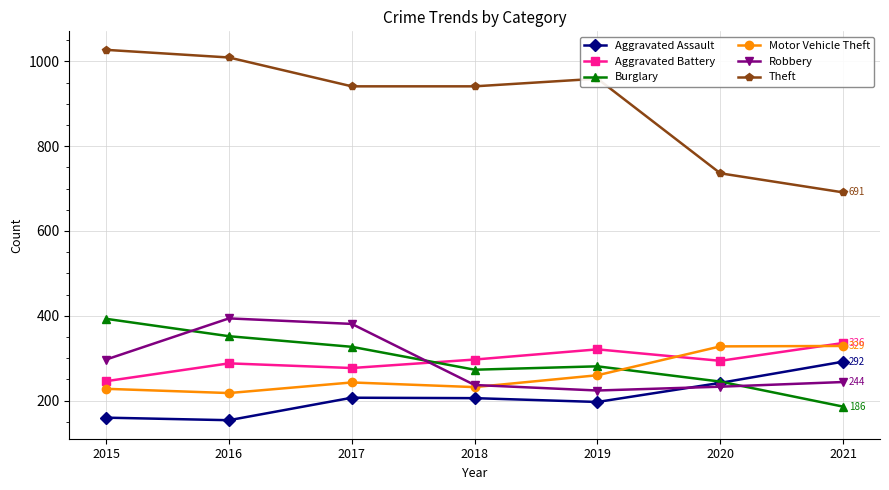

At 2015, list the series in order from smallest to largest.

Aggravated Assault, Motor Vehicle Theft, Aggravated Battery, Robbery, Burglary, Theft